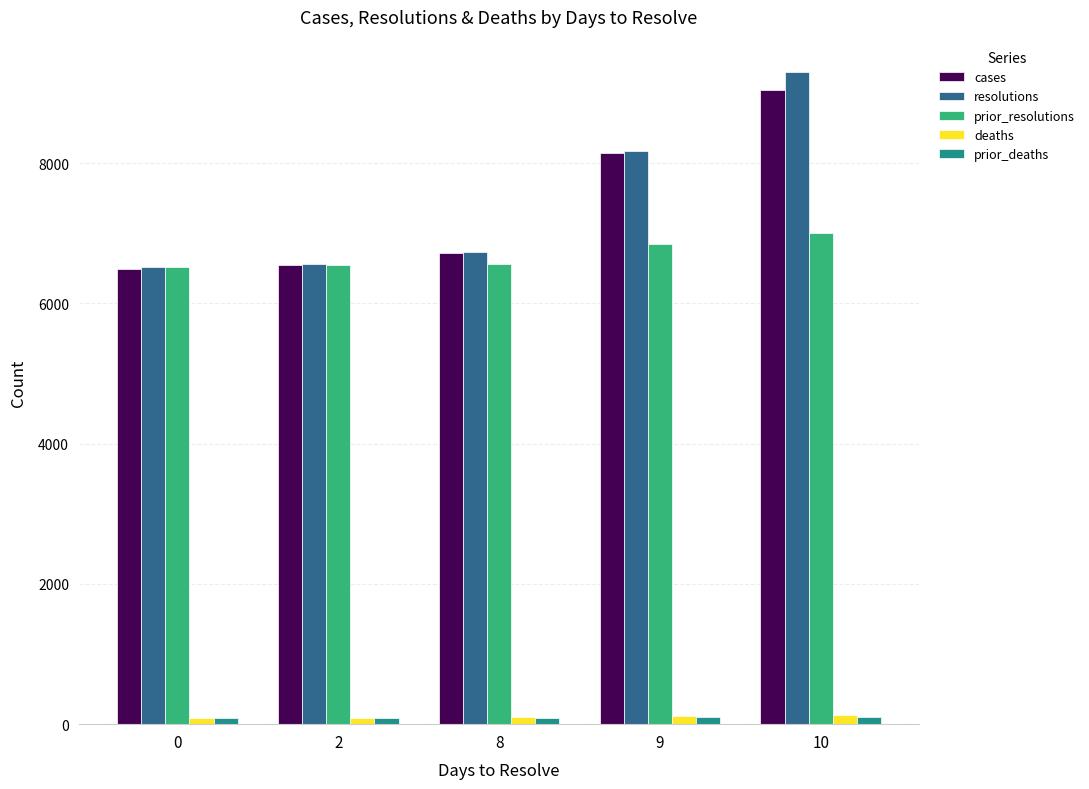

What is the greatest value displayed?

9295.6